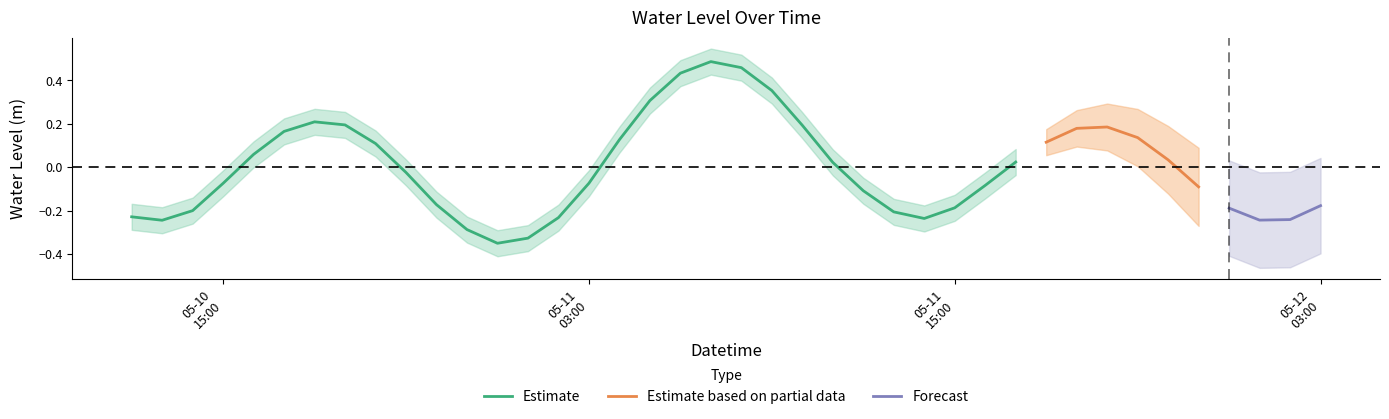

Count the number of categories in the chart.

40